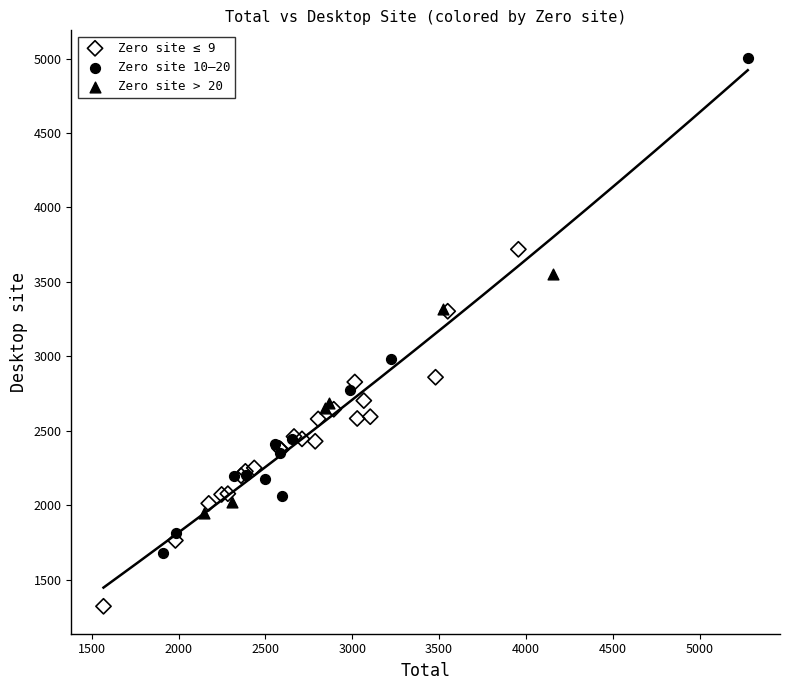

Which series contains the lowest Y value?

Zero site ≤ 9